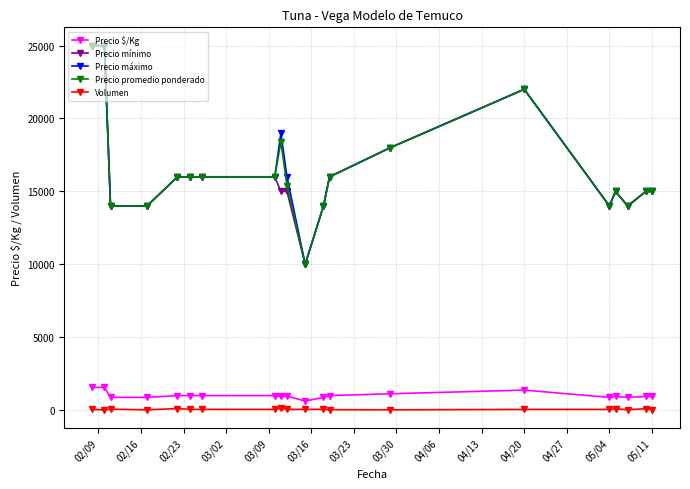

What is the difference between the maximum and second lowest values in the Volumen series?

95